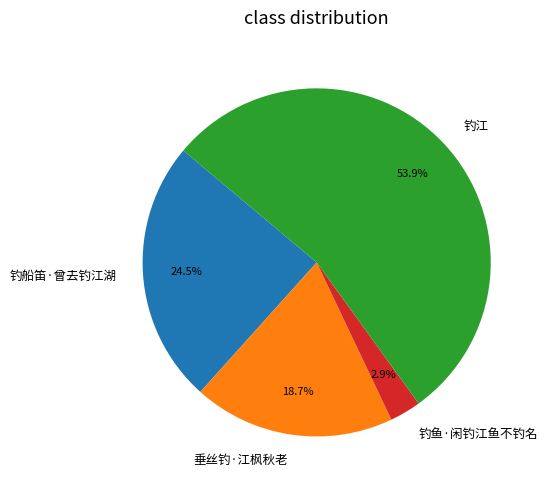

Does any single category account for the majority?

Yes